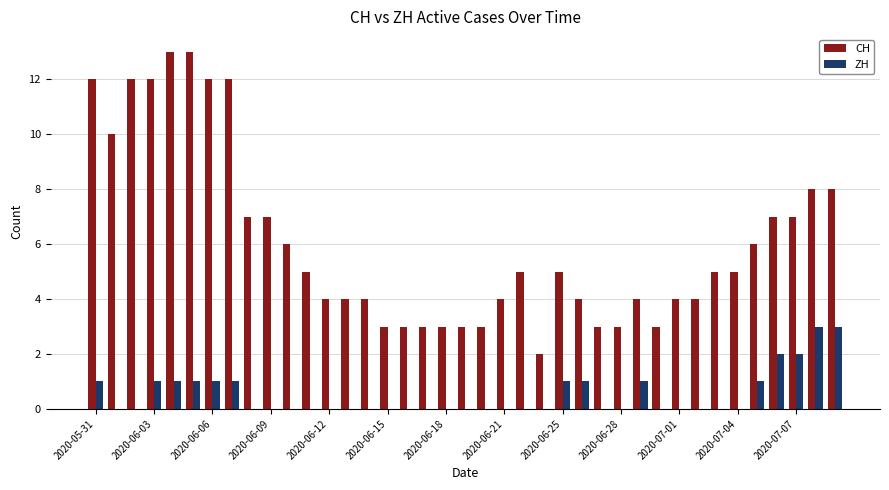

What is the maximum value shown in the chart?

13